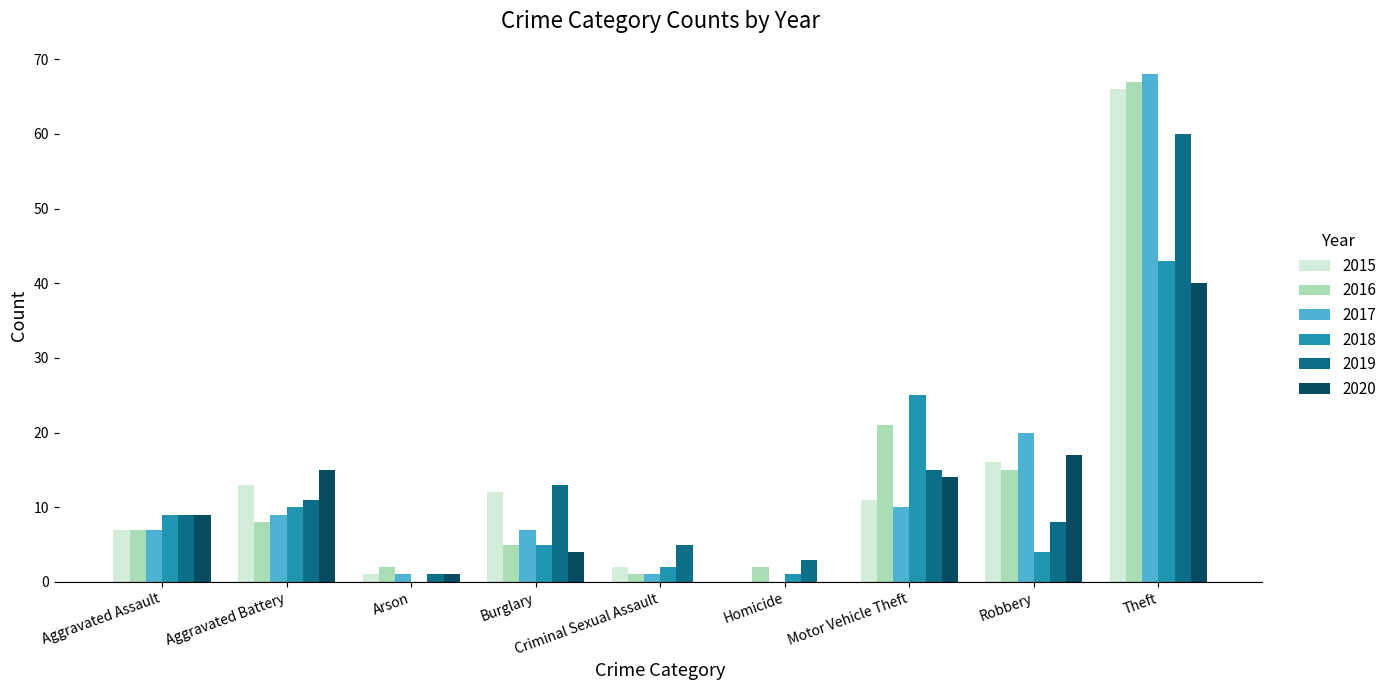

Reading left to right, transcribe all the data shown in this chart.

2015: Aggravated Assault=7	Aggravated Battery=13	Arson=1	Burglary=12	Criminal Sexual Assault=2	Homicide=0	Motor Vehicle Theft=11	Robbery=16	Theft=66
2016: Aggravated Assault=7	Aggravated Battery=8	Arson=2	Burglary=5	Criminal Sexual Assault=1	Homicide=2	Motor Vehicle Theft=21	Robbery=15	Theft=67
2017: Aggravated Assault=7	Aggravated Battery=9	Arson=1	Burglary=7	Criminal Sexual Assault=1	Homicide=0	Motor Vehicle Theft=10	Robbery=20	Theft=68
2018: Aggravated Assault=9	Aggravated Battery=10	Arson=0	Burglary=5	Criminal Sexual Assault=2	Homicide=1	Motor Vehicle Theft=25	Robbery=4	Theft=43
2019: Aggravated Assault=9	Aggravated Battery=11	Arson=1	Burglary=13	Criminal Sexual Assault=5	Homicide=3	Motor Vehicle Theft=15	Robbery=8	Theft=60
2020: Aggravated Assault=9	Aggravated Battery=15	Arson=1	Burglary=4	Criminal Sexual Assault=0	Homicide=0	Motor Vehicle Theft=14	Robbery=17	Theft=40